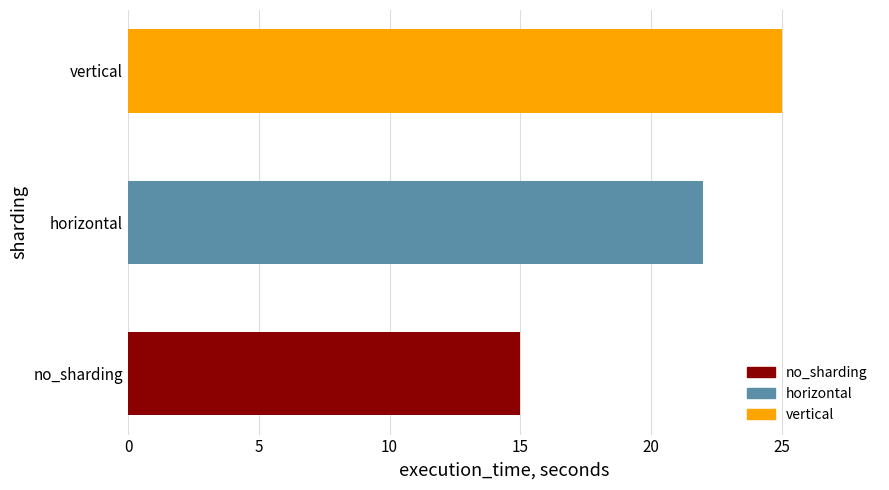

Where is the data nearest to the value 20?

horizontal